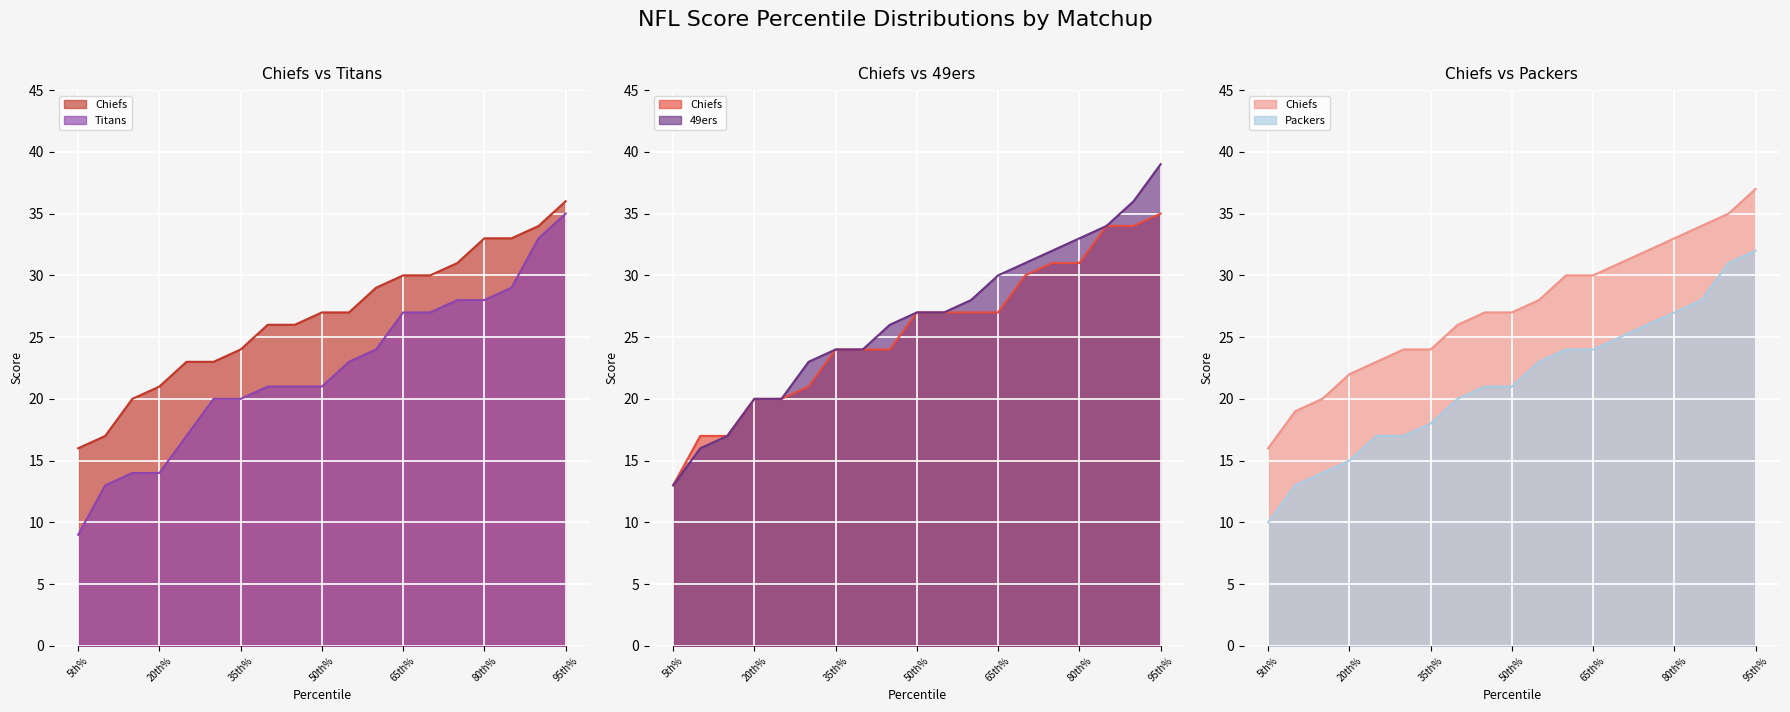

Rank the series at 95th% from lowest to highest value.

Chiefs vs Packers - Packers, Chiefs vs Titans - Titans, Chiefs vs 49ers - Chiefs, Chiefs vs Titans - Chiefs, Chiefs vs Packers - Chiefs, Chiefs vs 49ers - 49ers